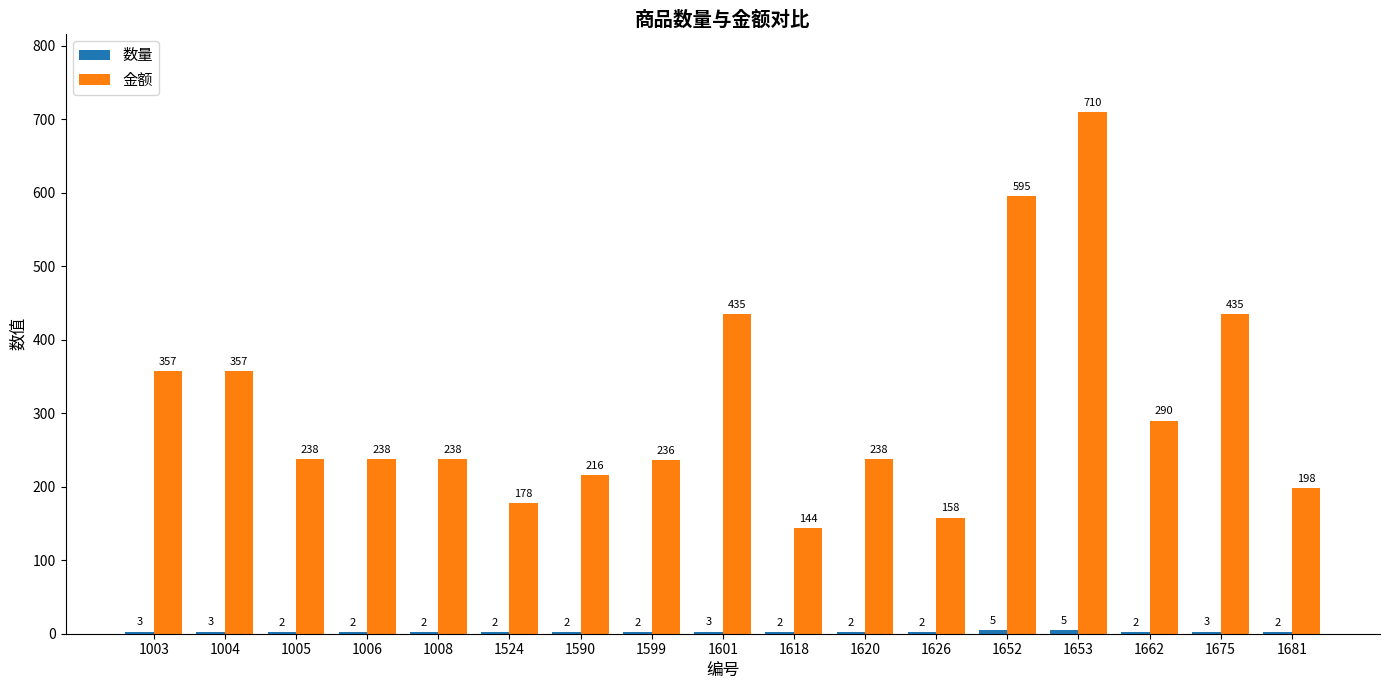

What is the sum of the 金额 values at 1681 and 1590?

414